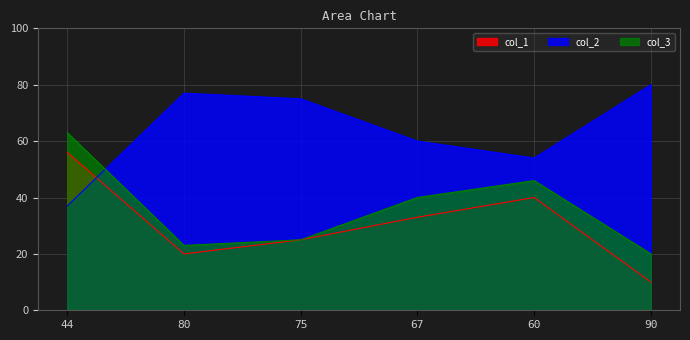

What is the total value across all series at 90?

110